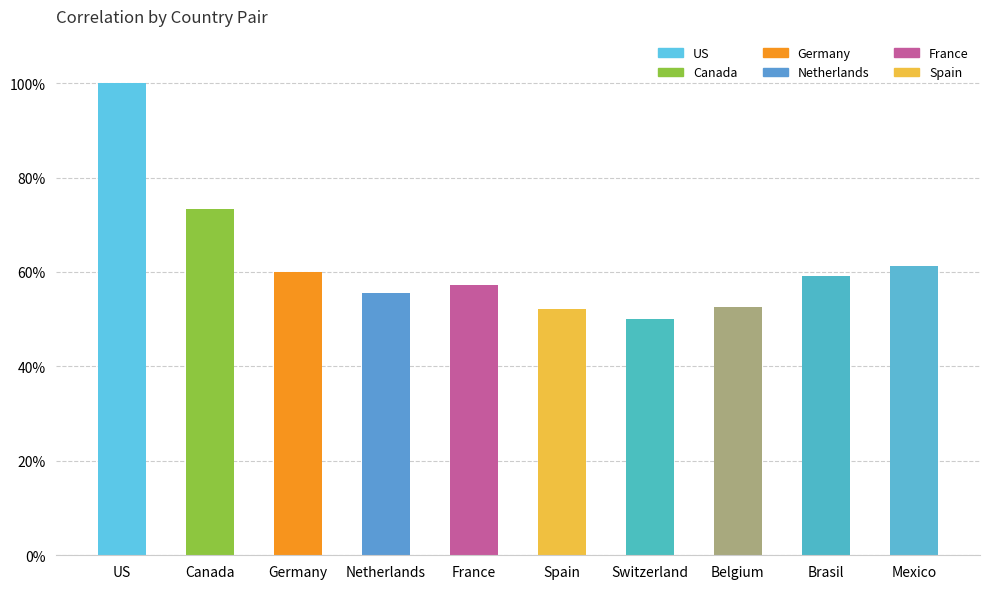

What position from the left is Spain?

6